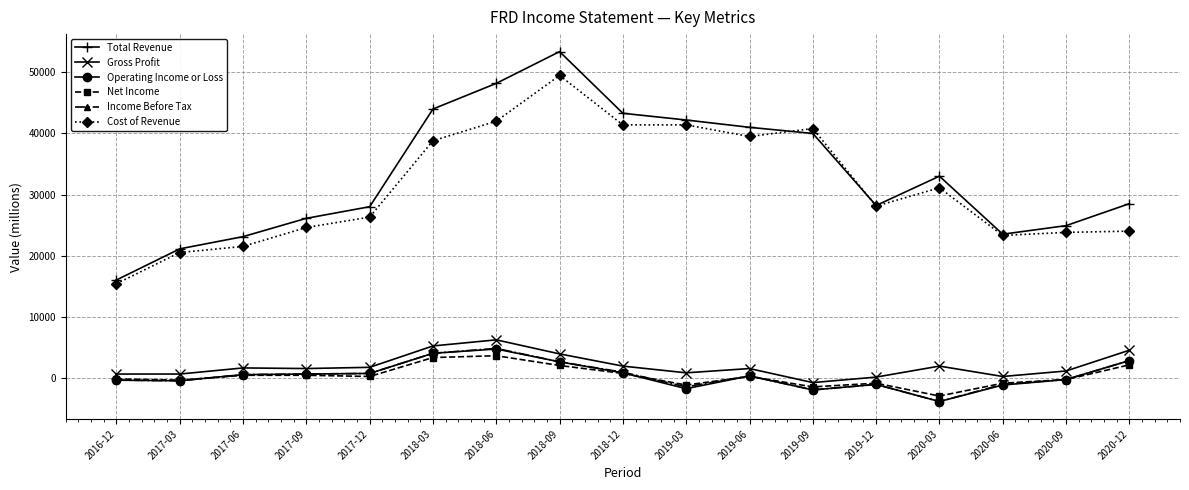

True or false: Operating Income or Loss and Gross Profit intersect in this chart.

False